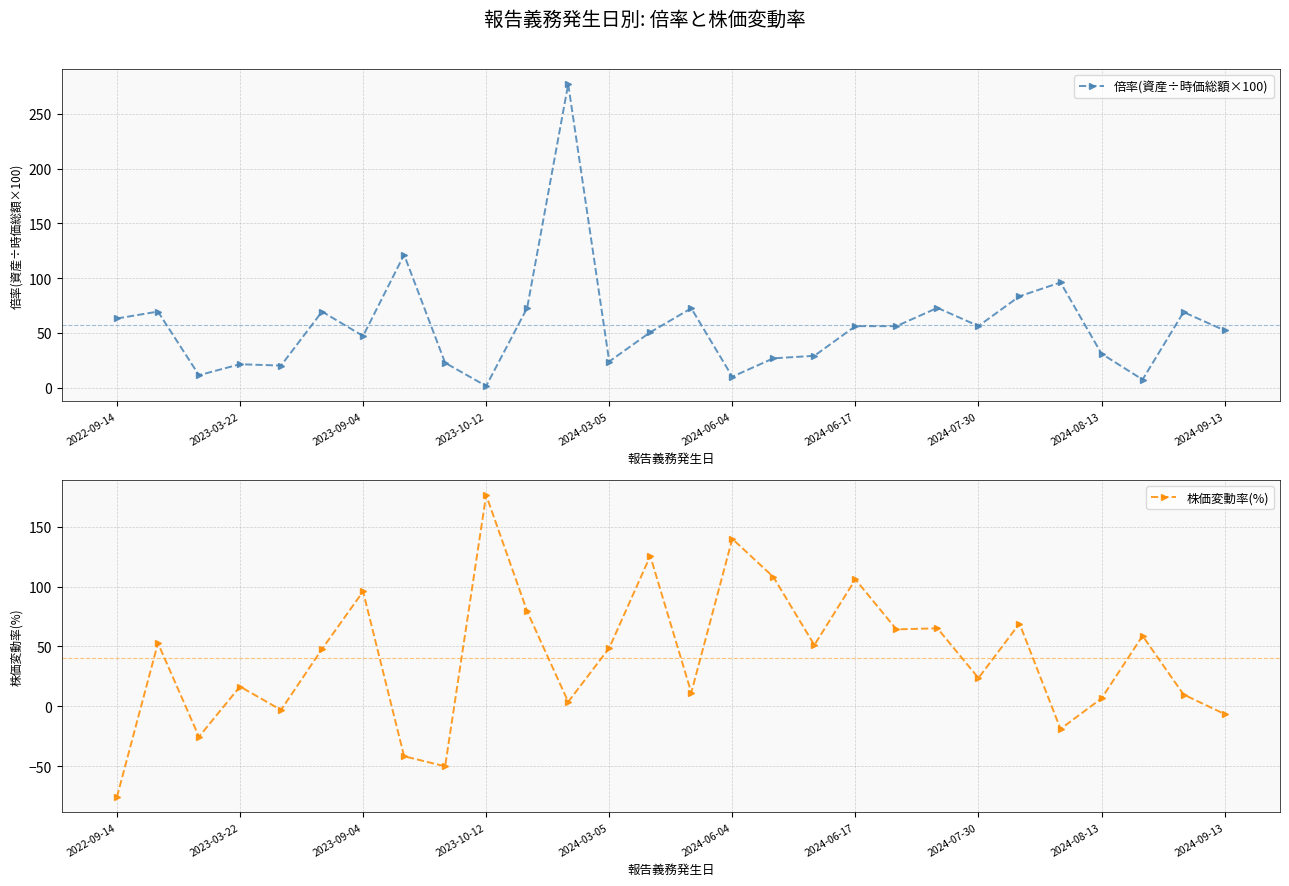

At how many categories does at least one series exceed 197?

1